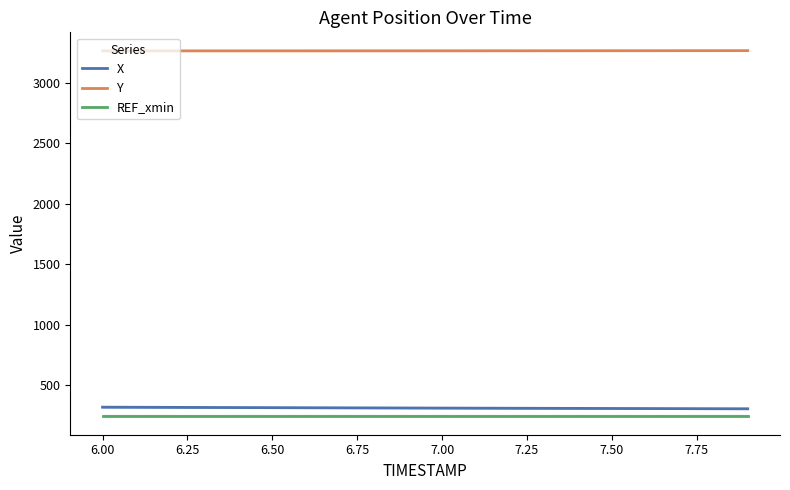

True or false: Y and X intersect in this chart.

False